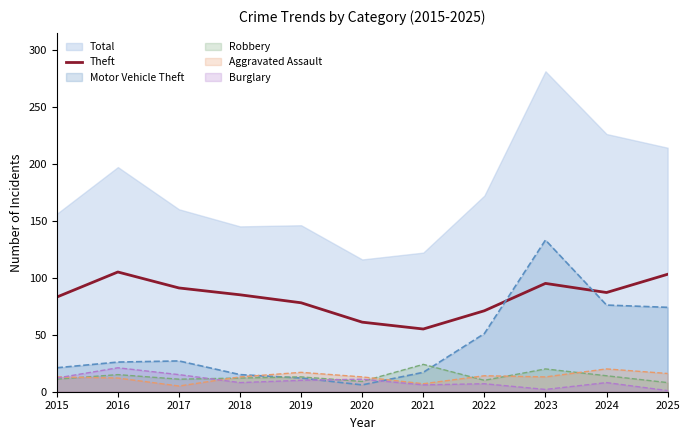

Is it true that Motor Vehicle Theft equals 12 at 2019?

True